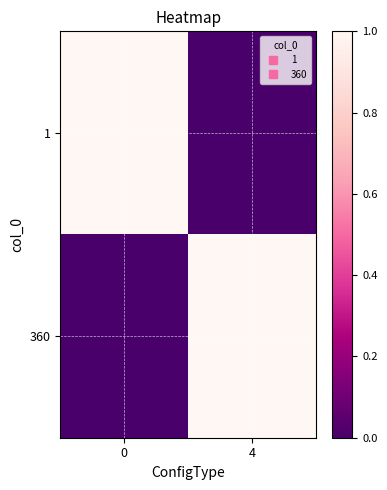

How many data points does each series have?

2